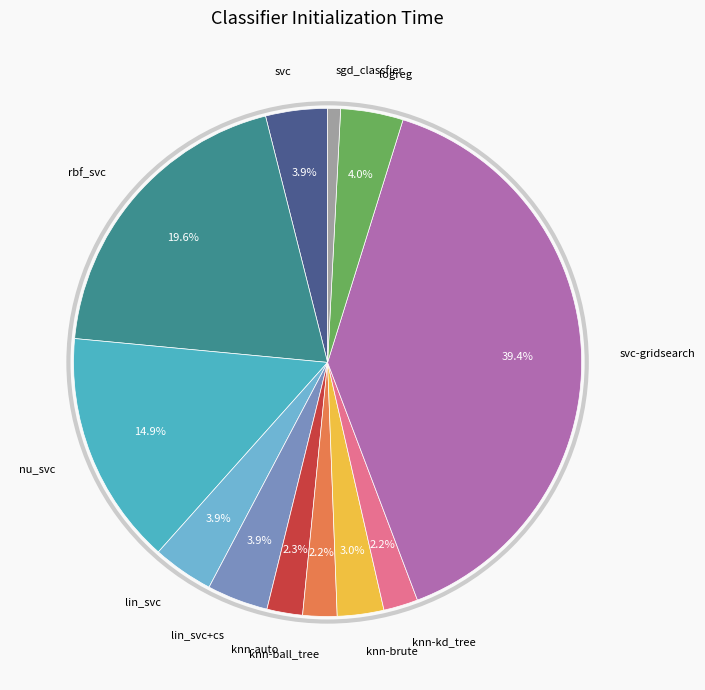

To the nearest percent, what is the average slice percentage?

8%